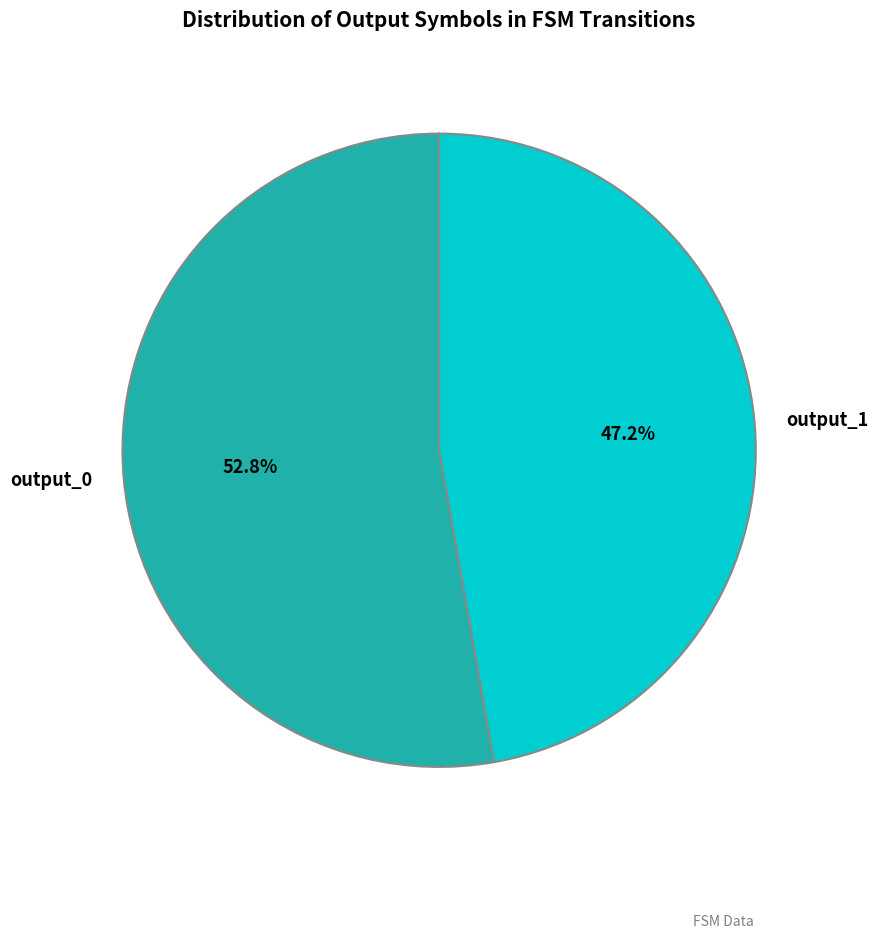

Which category has the biggest portion of the pie?

output_0